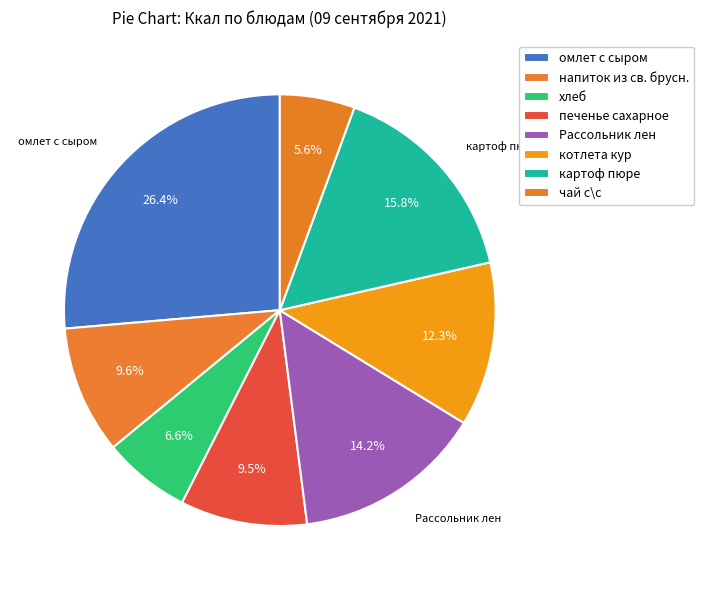

How many segments does this pie chart have?

8